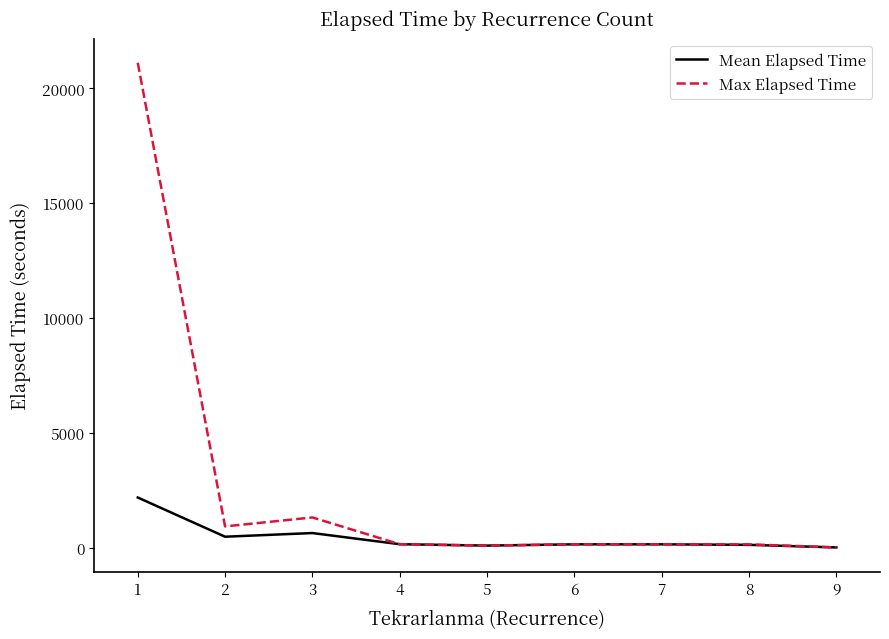

What is the maximum value shown in the chart?

21115.0